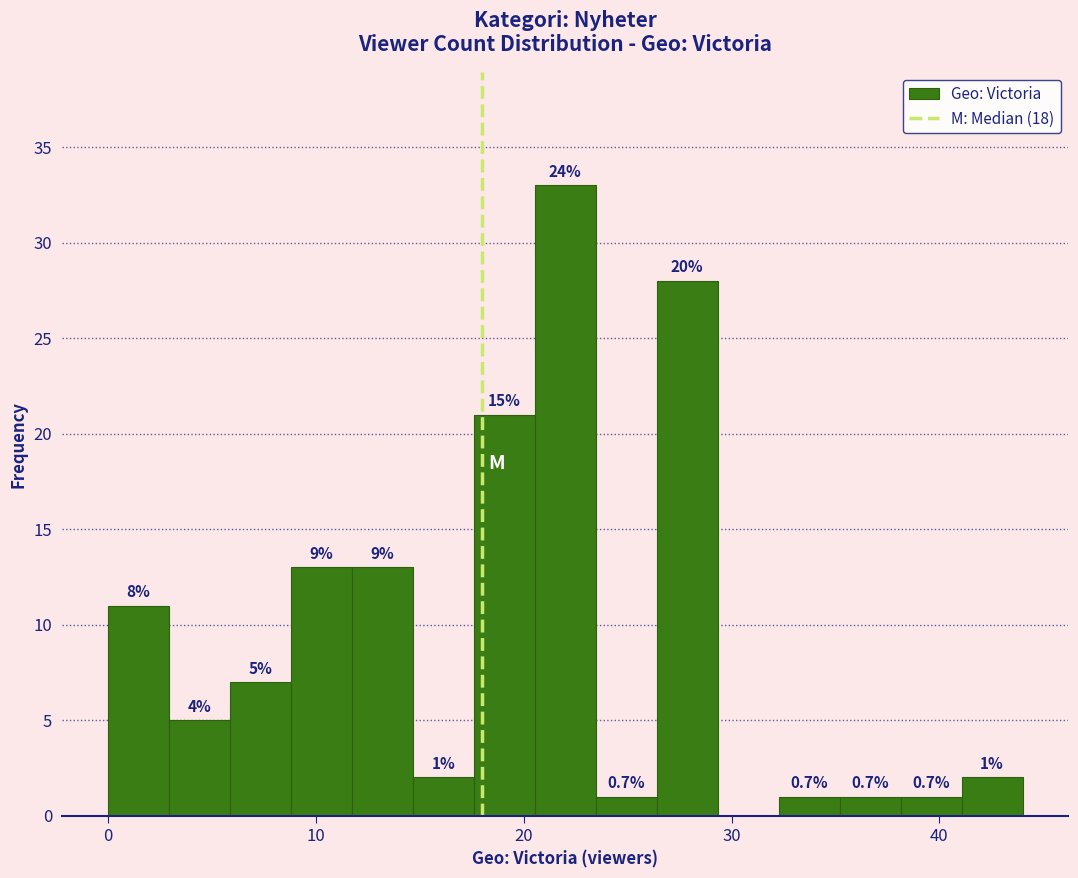

Around what value on the x-axis is the tallest bar? Give the approximate position of its centre, as read against the axis.

22